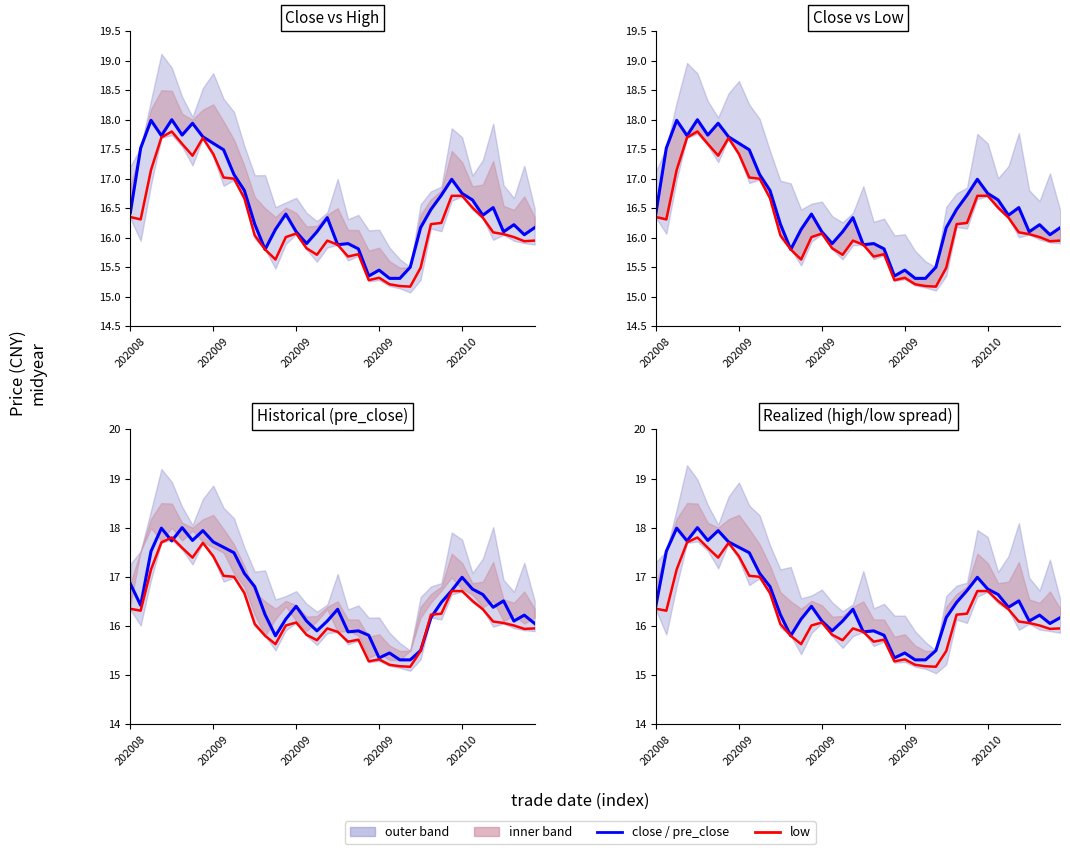

Where is close/pre_close nearest to the value 16?

38